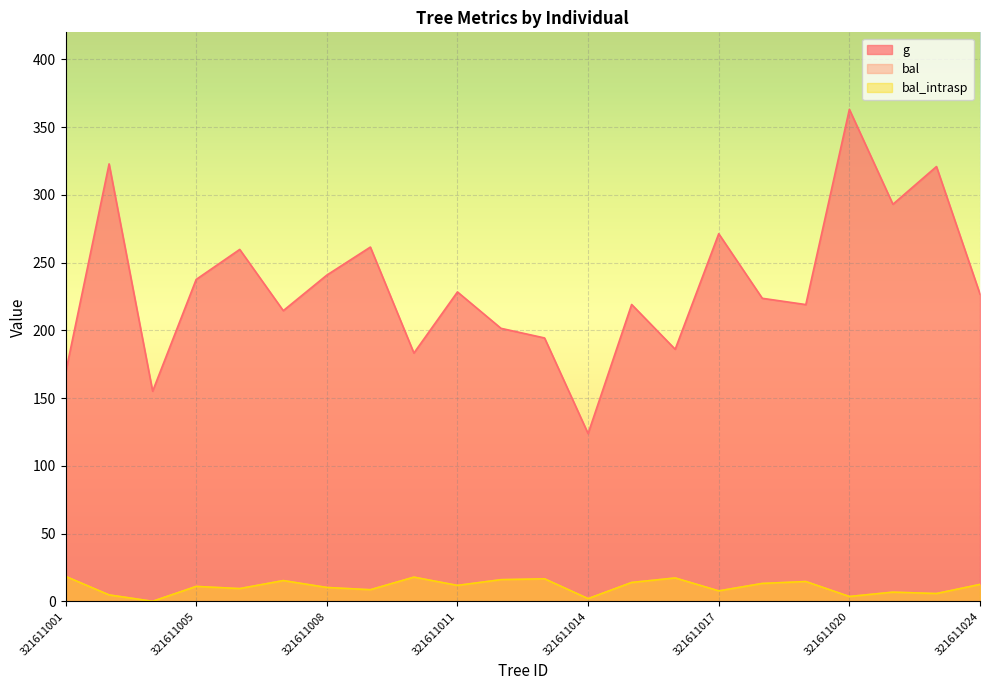

How many lines are shown in the chart?

3